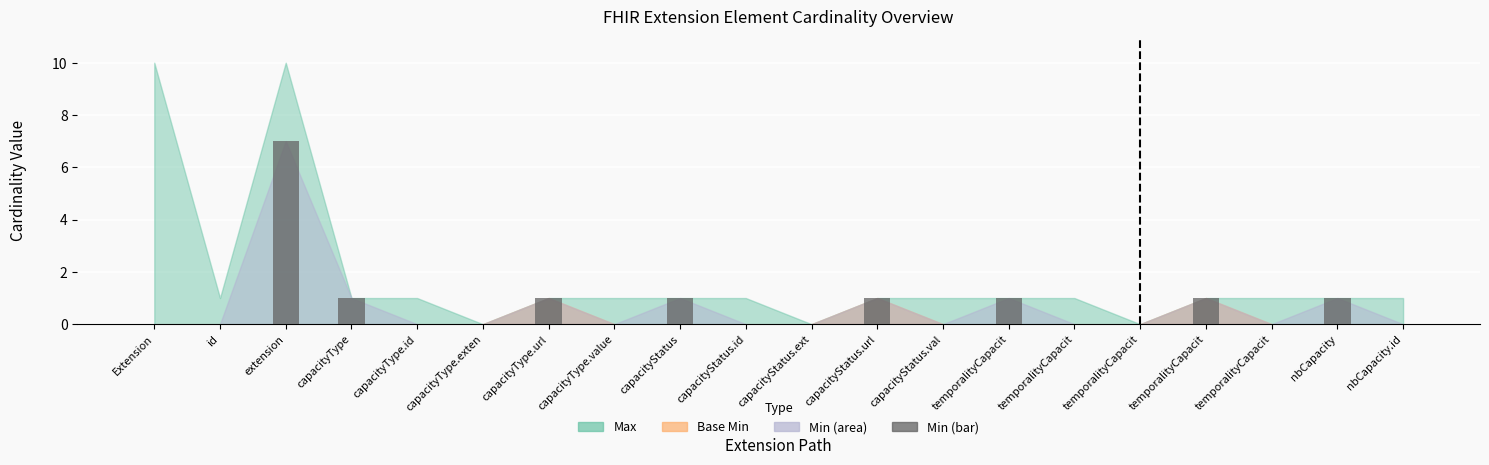

How many distinct data groups are displayed?

1